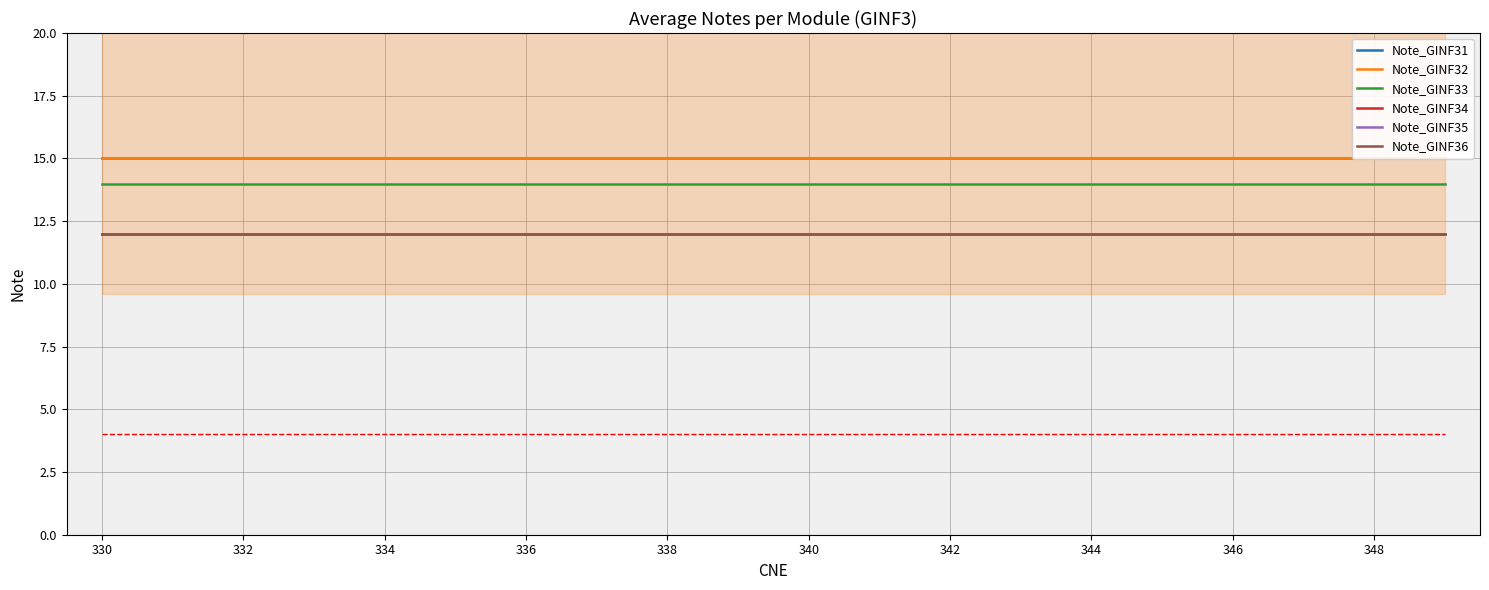

What are all the series names shown in the legend?

Note_GINF31, Note_GINF32, Note_GINF33, Note_GINF34, Note_GINF35, Note_GINF36